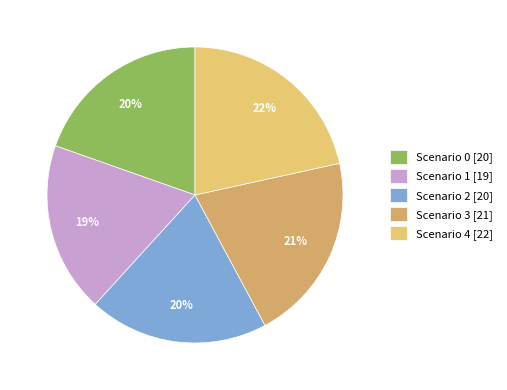

How many slices are in this pie chart?

5